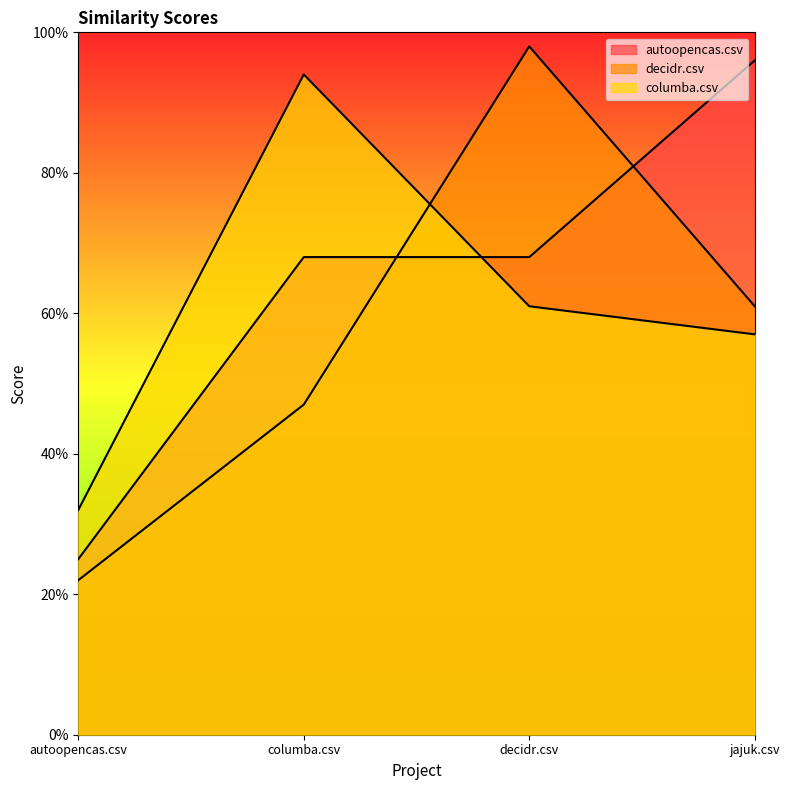

After their last crossing, which series has the higher values: autoopencas.csv or decidr.csv?

autoopencas.csv